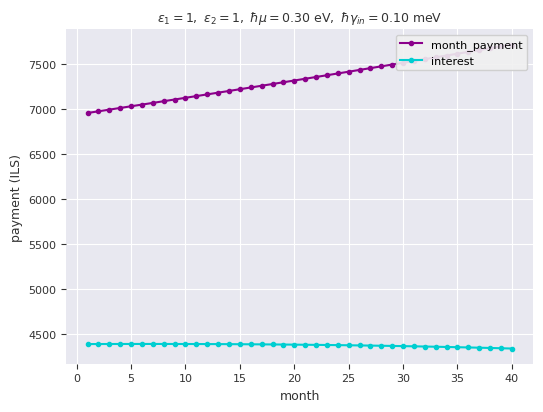

List the series in order of their peak value, lowest first.

interest, month_payment